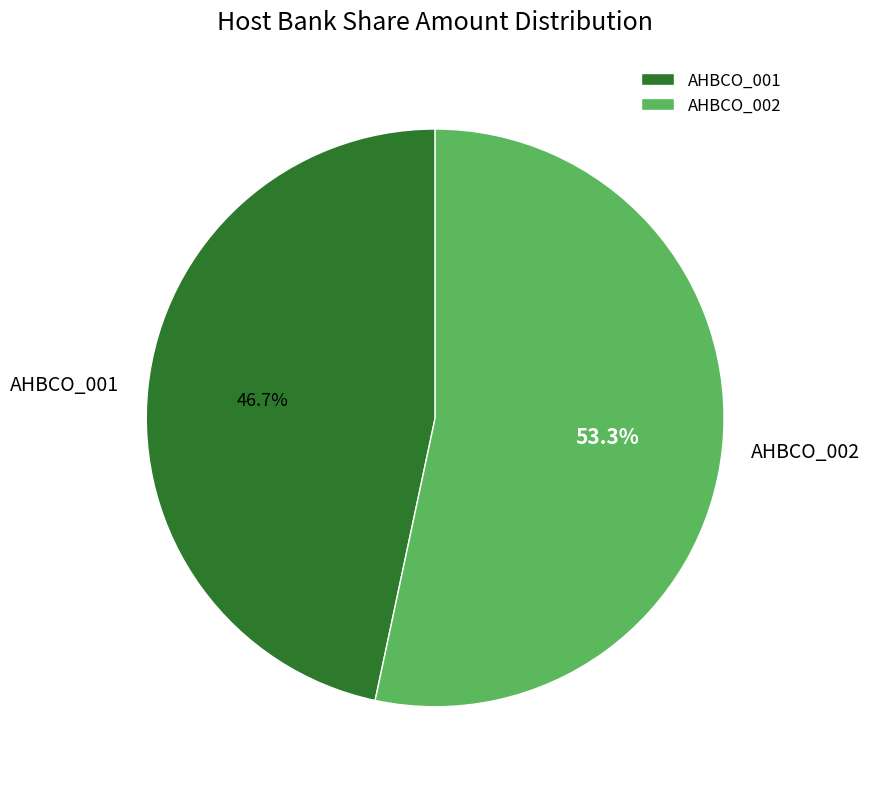

Which slice is the largest?

AHBCO_002